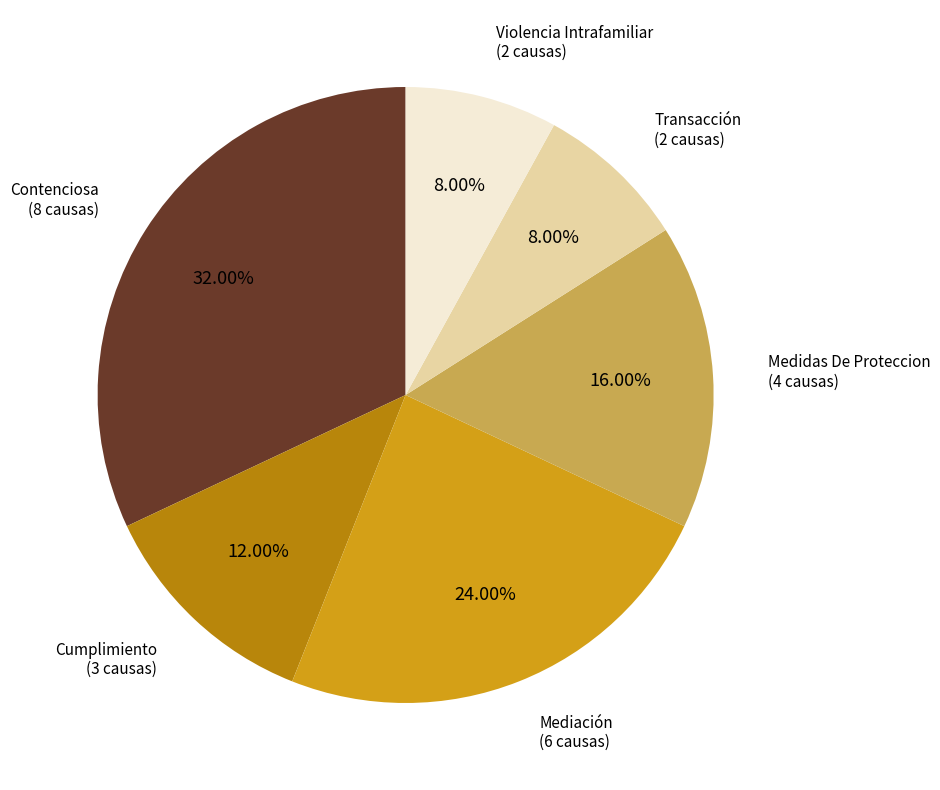

What is the ratio of the value at Mediación to the value at Transacción?

3.0